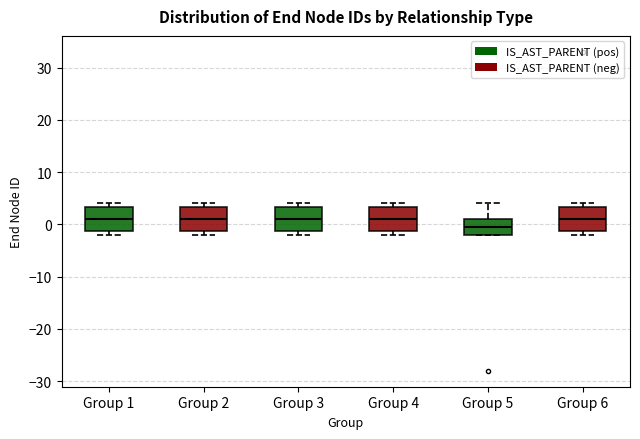

Where is the lower edge of the box for Group 5 on the y-axis? The values are not printed on the chart, so give them approximately, as read against the axis.

-2